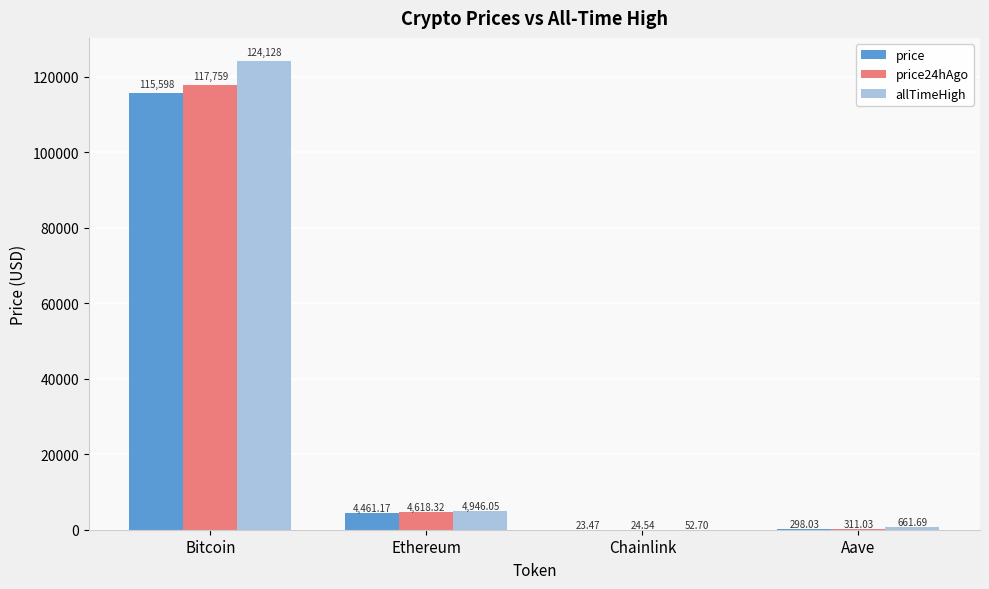

Which series changed the most between Bitcoin and Chainlink?

allTimeHigh